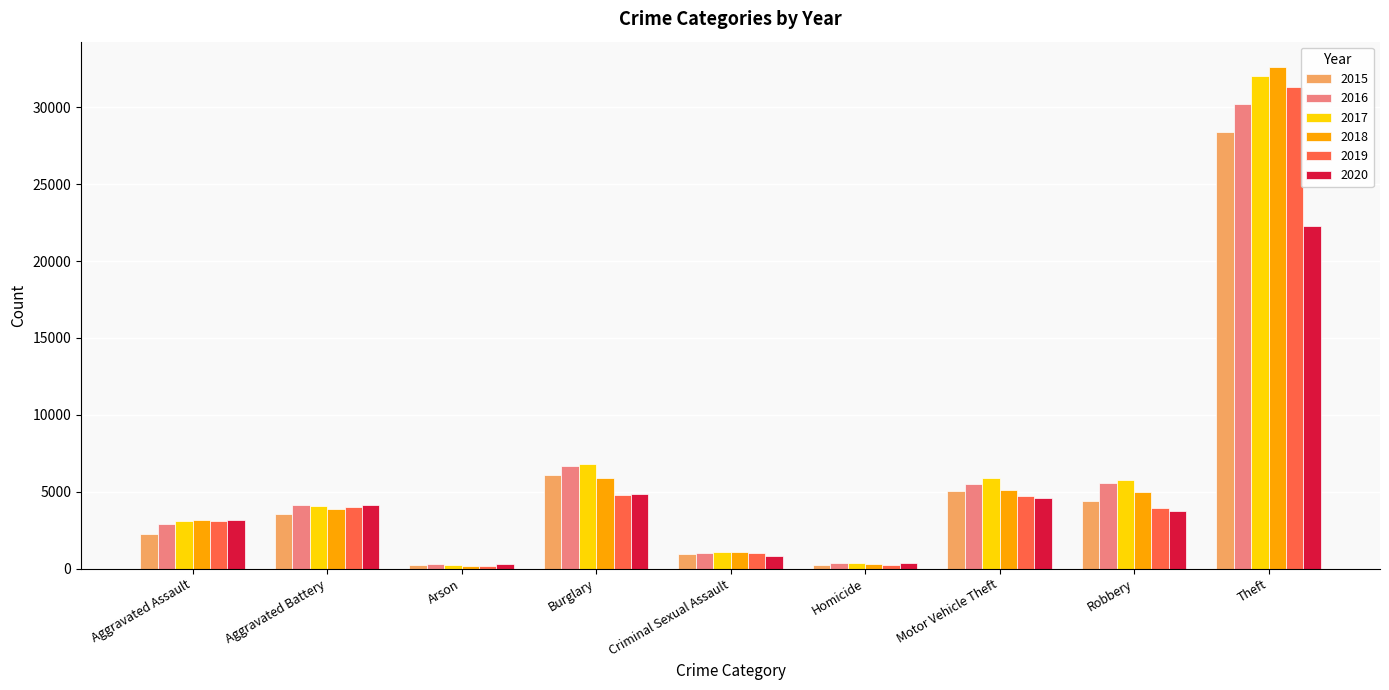

What is the maximum value for 2016?

30225